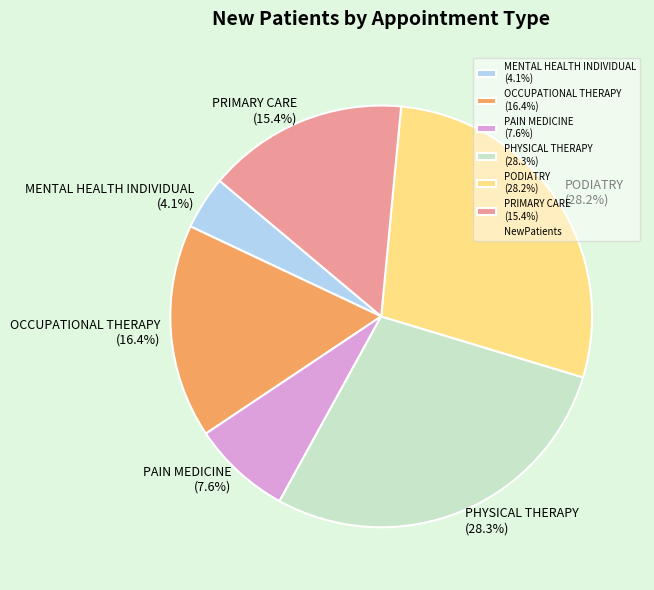

Does any single category account for the majority?

No